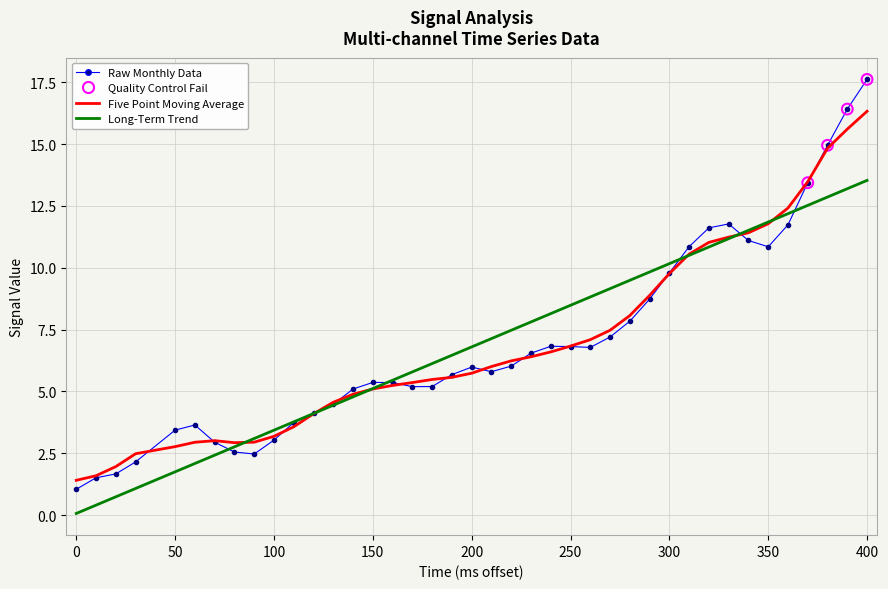

Which series has the widest spread of values?

Raw Monthly Data